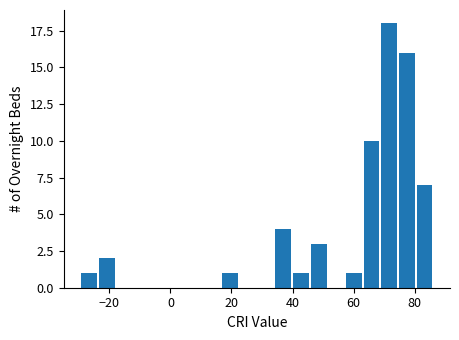

Around what value on the x-axis is the tallest bar? Give the approximate position of its centre, as read against the axis.

72